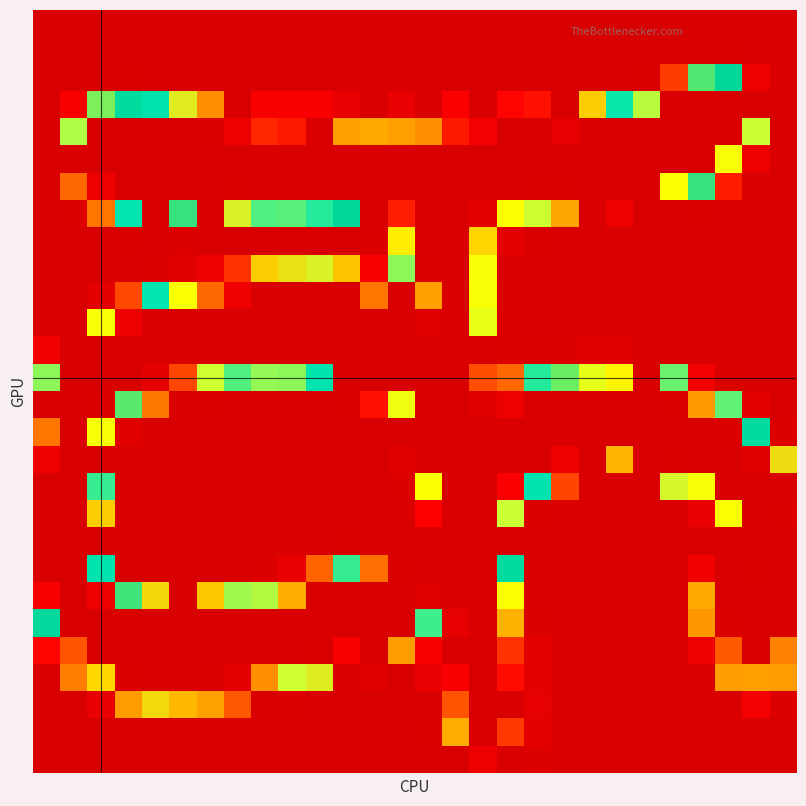

What is the maximum value shown in the chart?

255